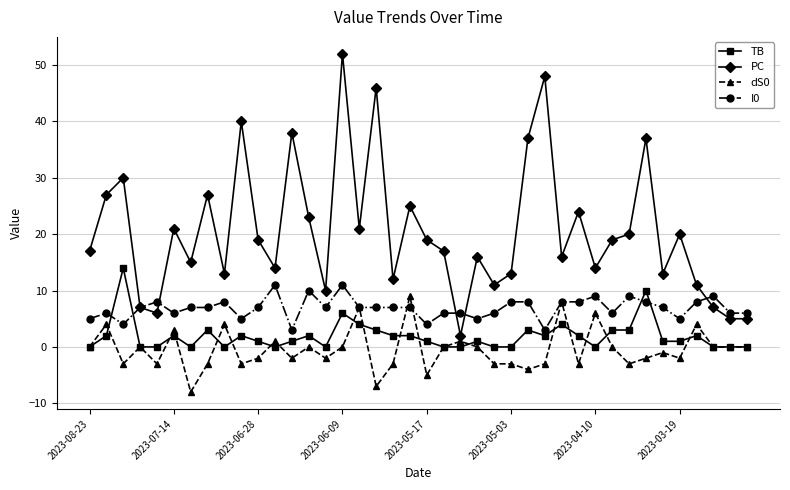

Which series has the largest total across all categories?

PC